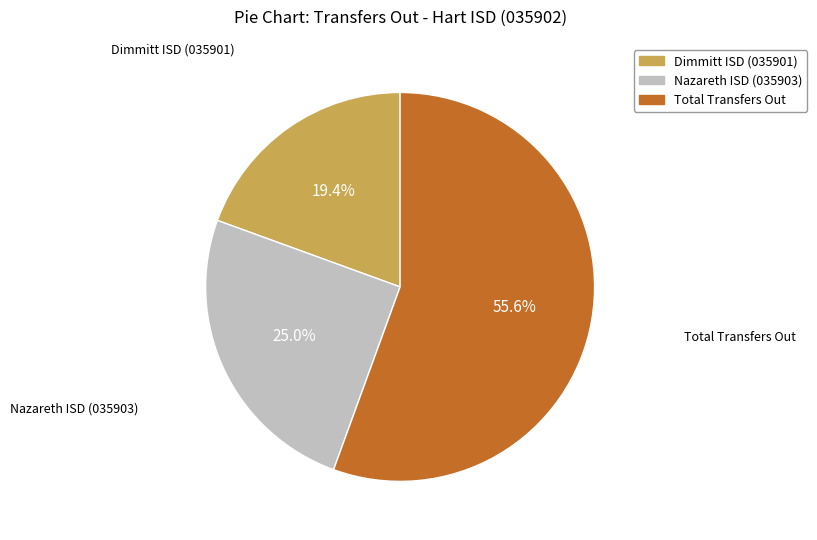

What percentage is the Dimmitt ISD (035901) slice, to the nearest percent?

19%